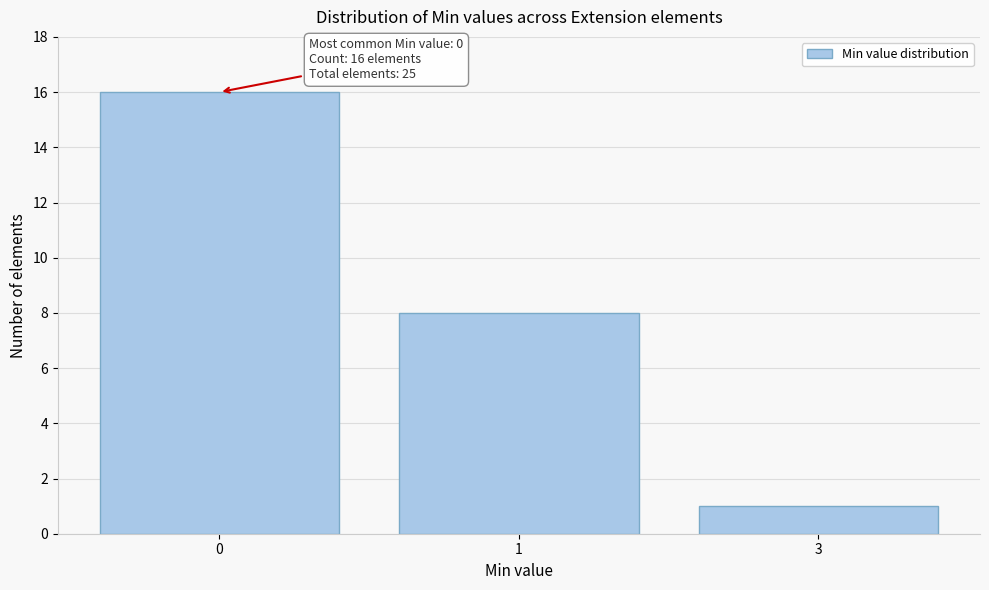

Reading right to left, extract all data points from this chart.

3=1	1=8	0=16